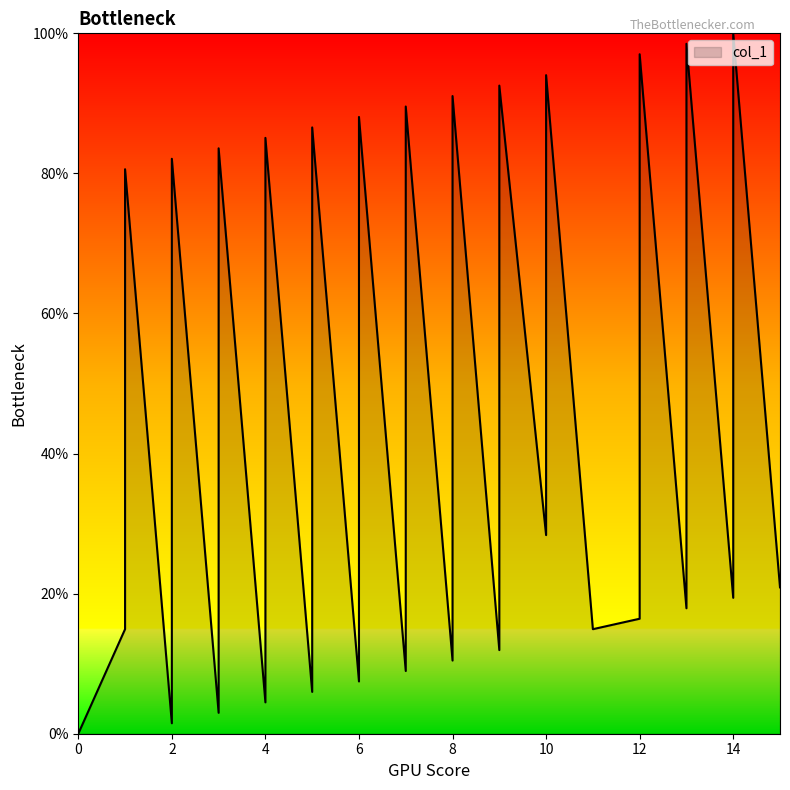

Where does the data first go above 23?

1